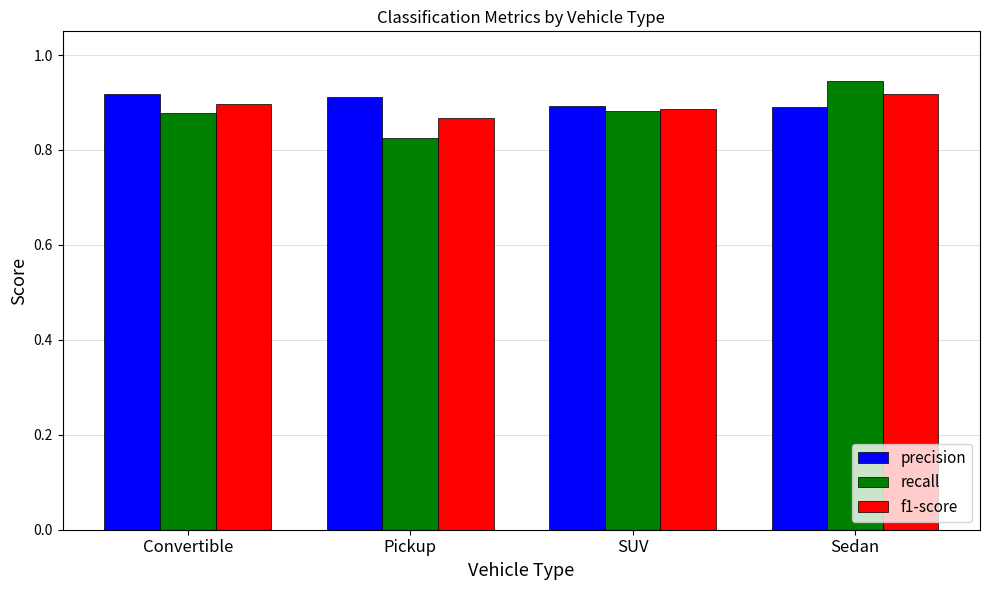

True or false: recall has a value of 0.9 at Sedan.

True